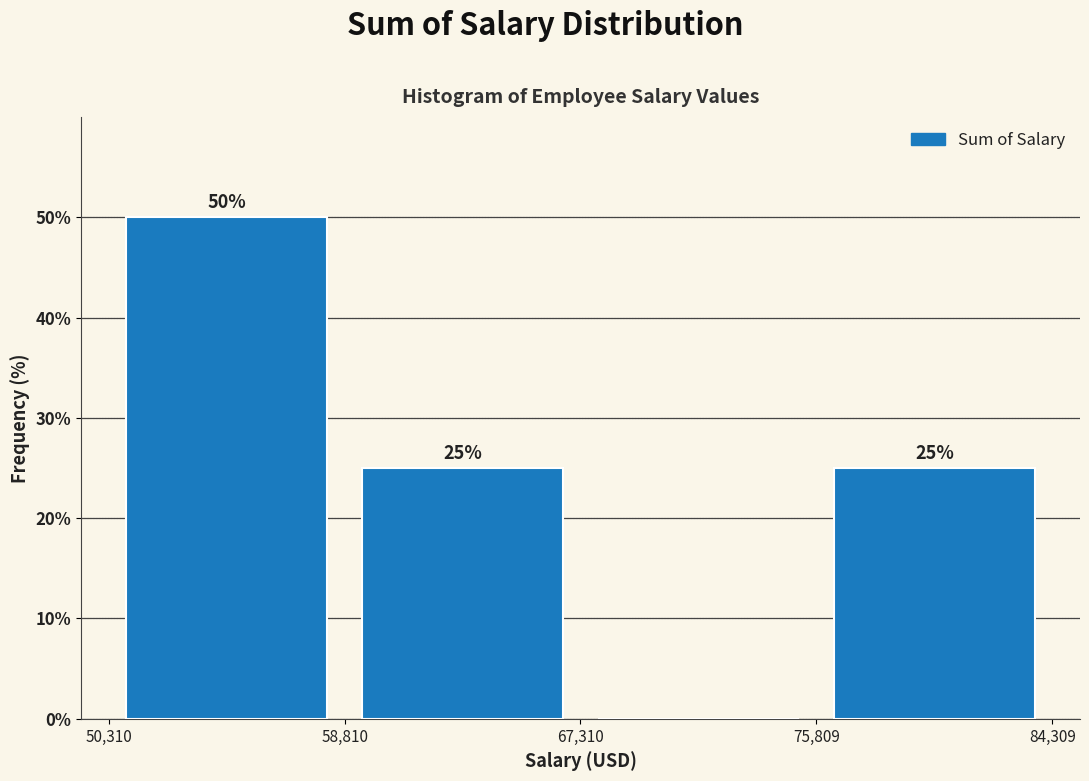

Which range on the x-axis has the tallest bar?

50,310 to 58,810